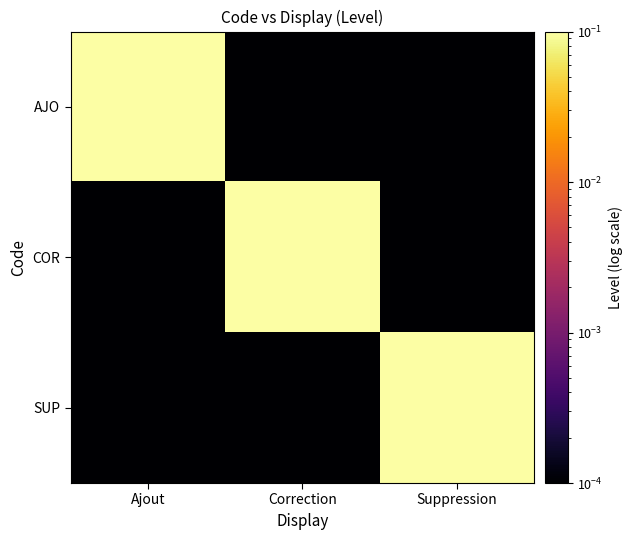

What is the maximum value shown in the chart?

1.0